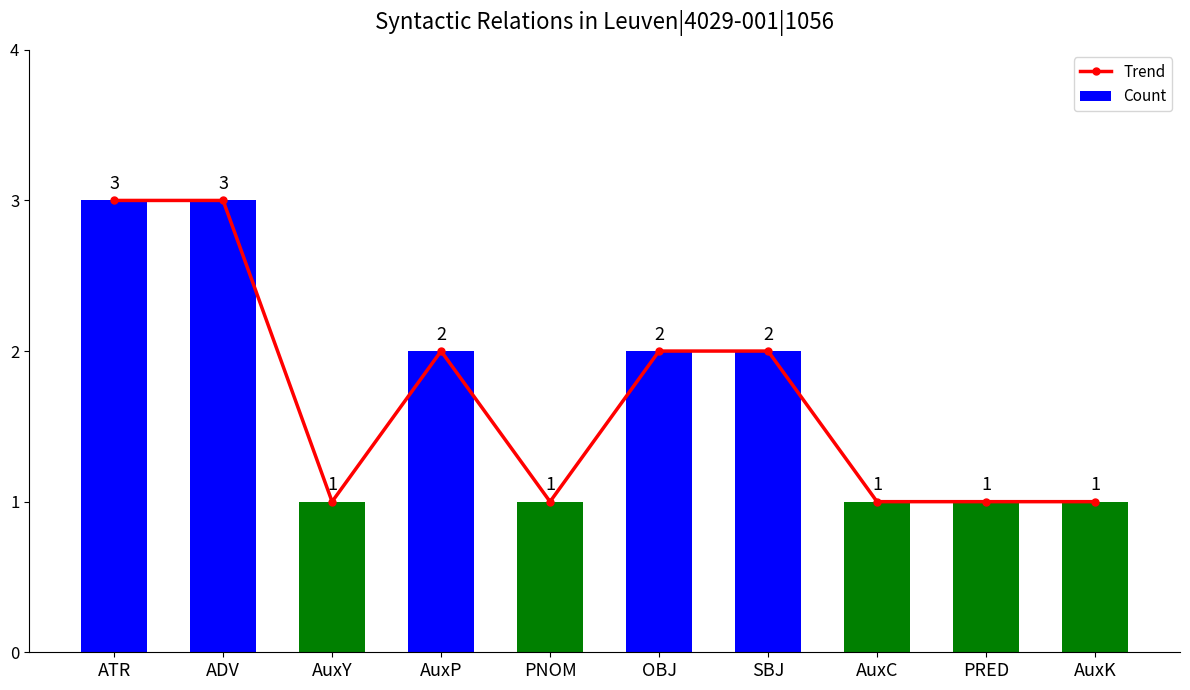

What position from the left is AuxC?

8